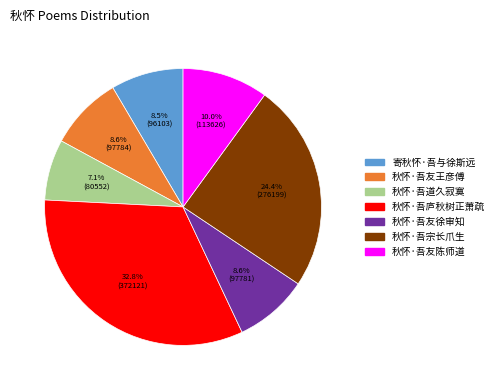

Which category has the biggest portion of the pie?

秋怀·吾庐秋树正萧疏